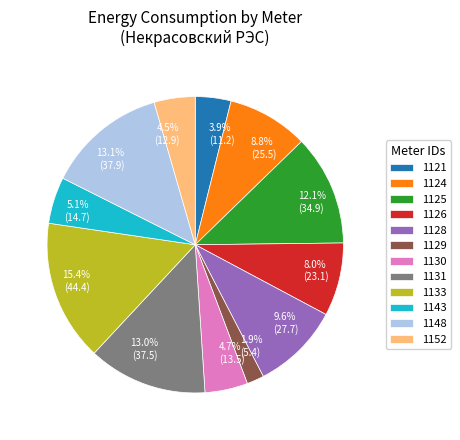

Is there any slice that represents more than half of the pie?

No